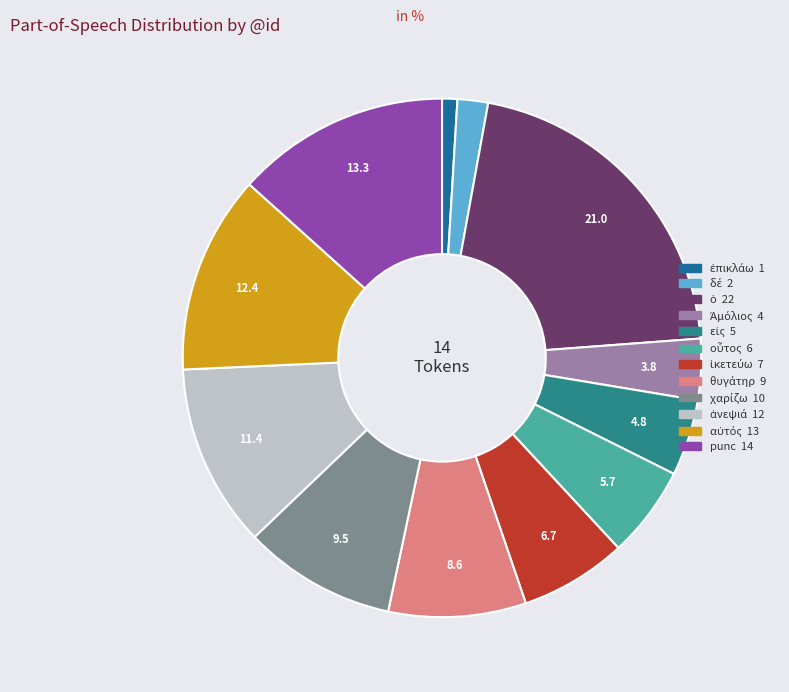

Does any single category account for the majority?

No